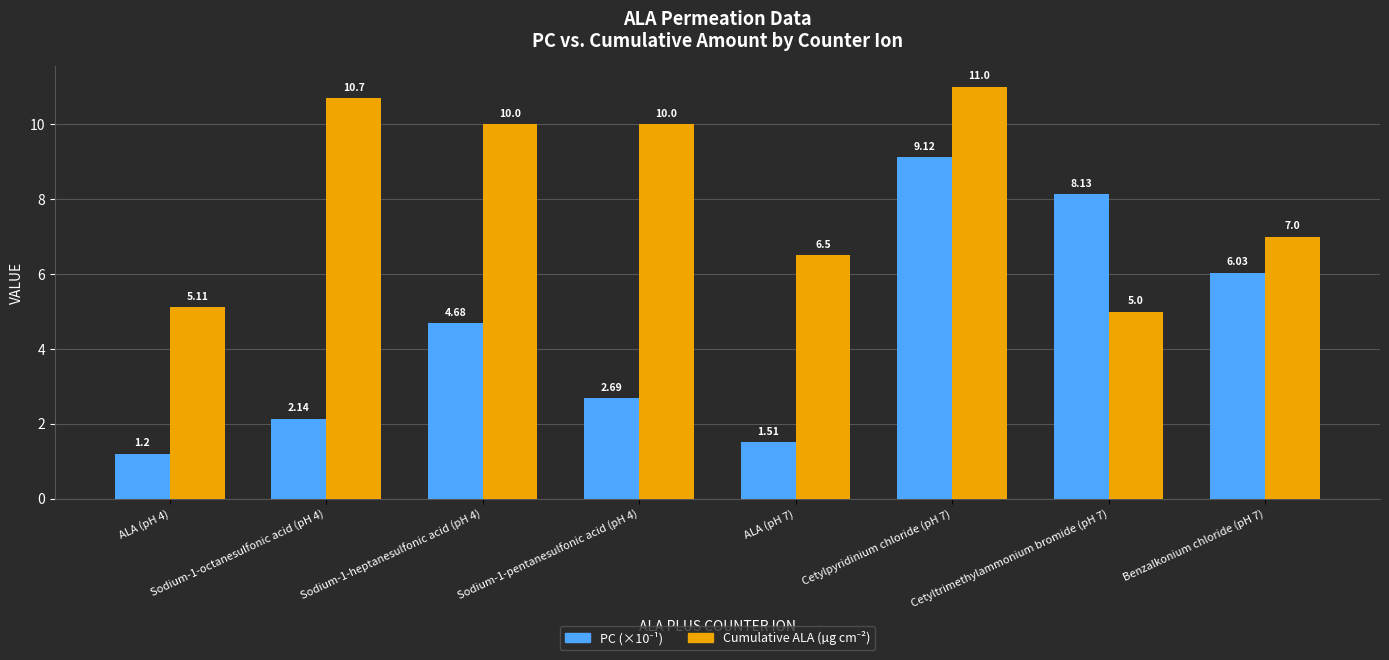

At how many categories does at least one series exceed 6?

7